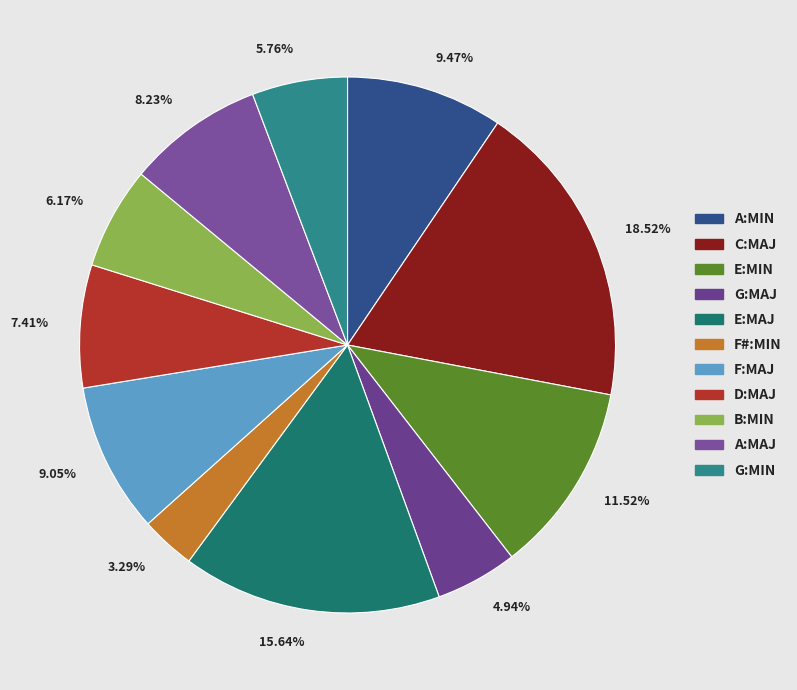

Count the number of slices in the pie.

11